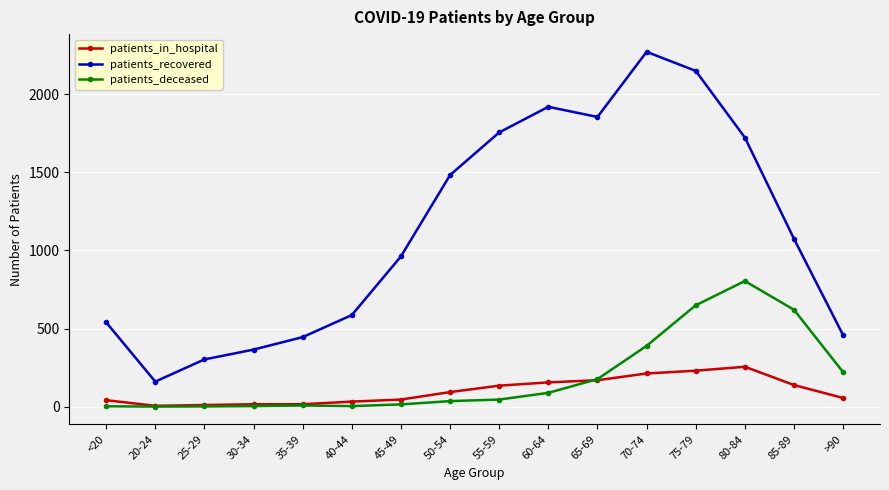

What is the total value across all series at 65-69?

2200